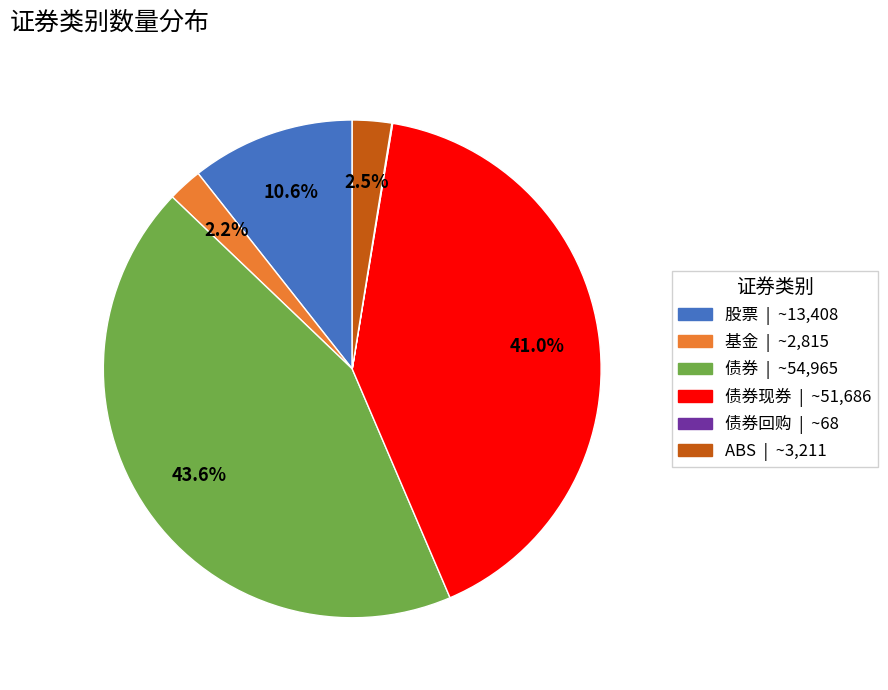

Does any single category account for the majority?

No